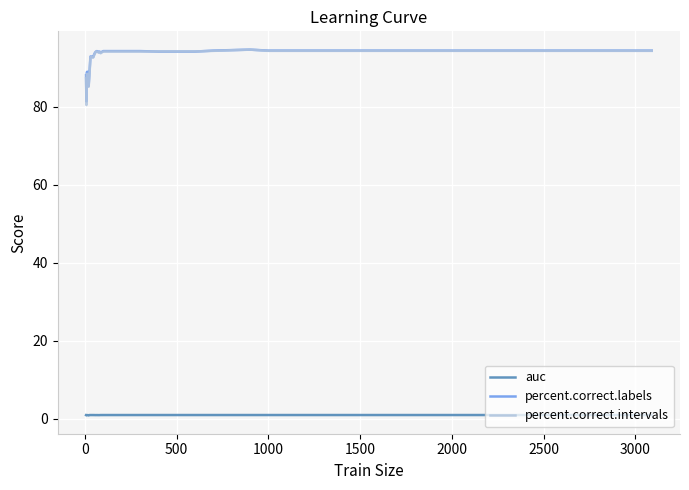

True or false: percent.correct.labels and auc cross at least once.

False